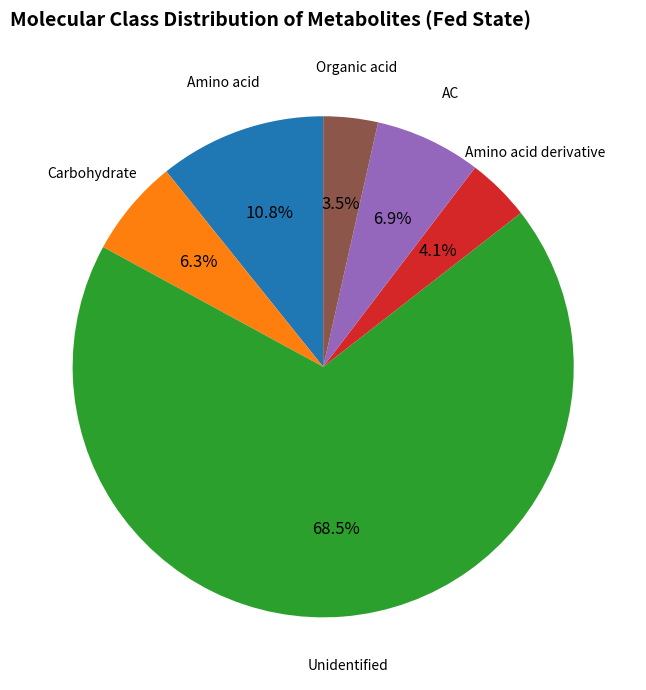

Count the number of slices in the pie.

6